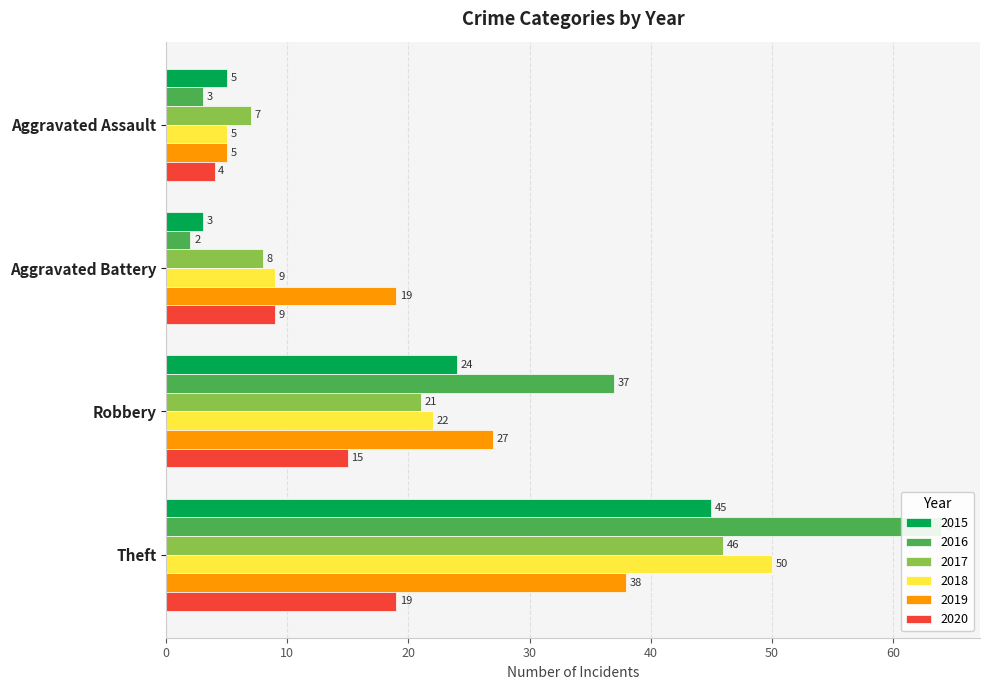

Read the 2015 value at Aggravated Assault.

5